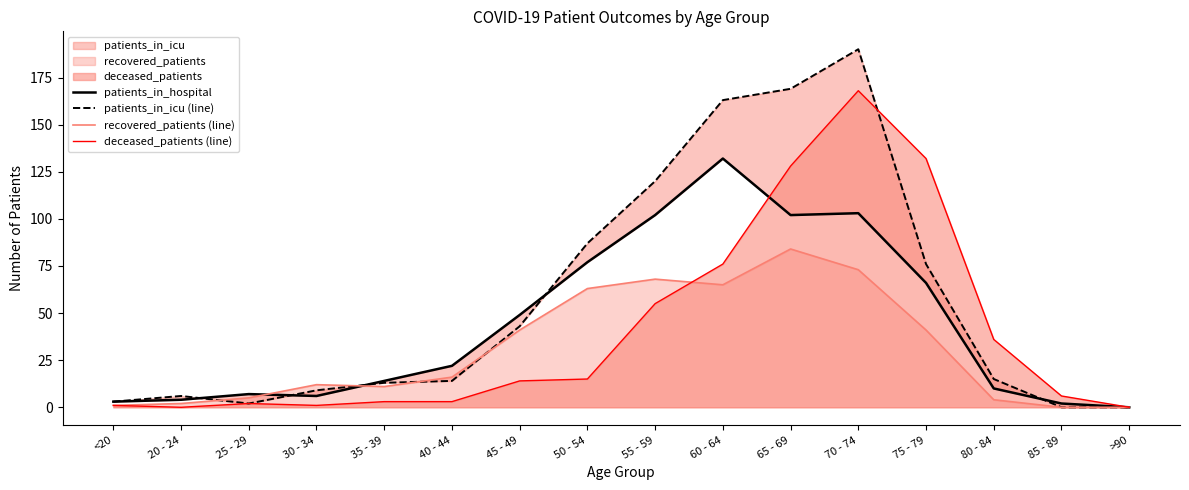

Which series changed the most between 40 - 44 and 50 - 54?

patients_in_icu (line)